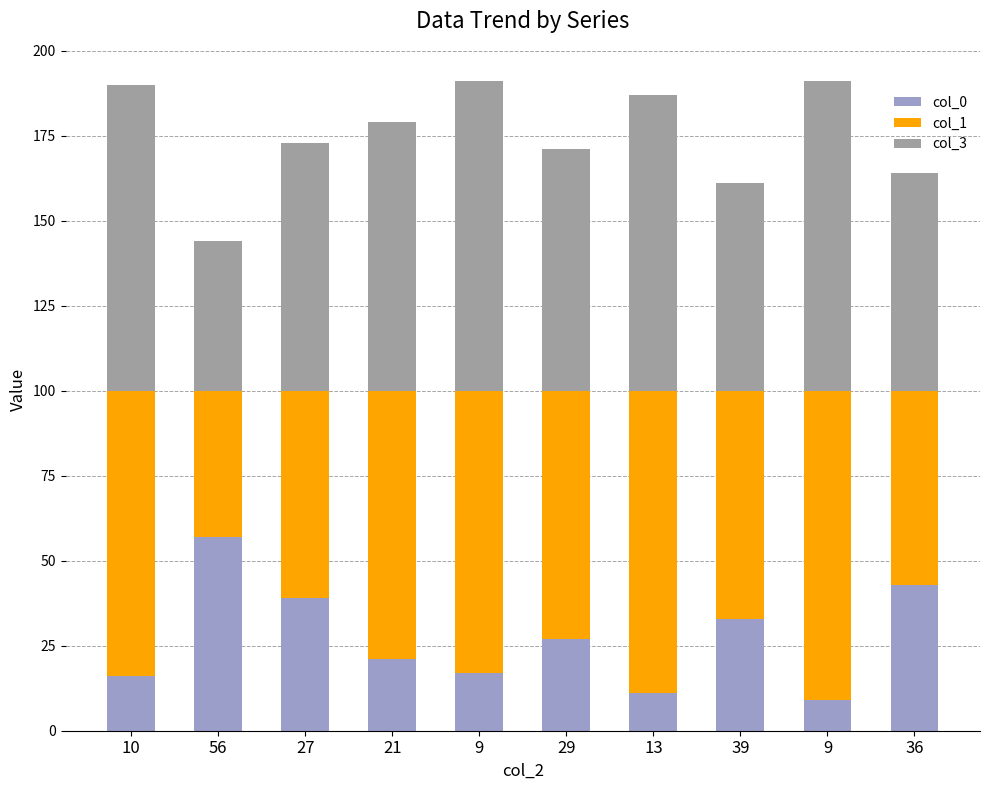

What is the difference between the second highest and minimum values in the col_0 series?

34